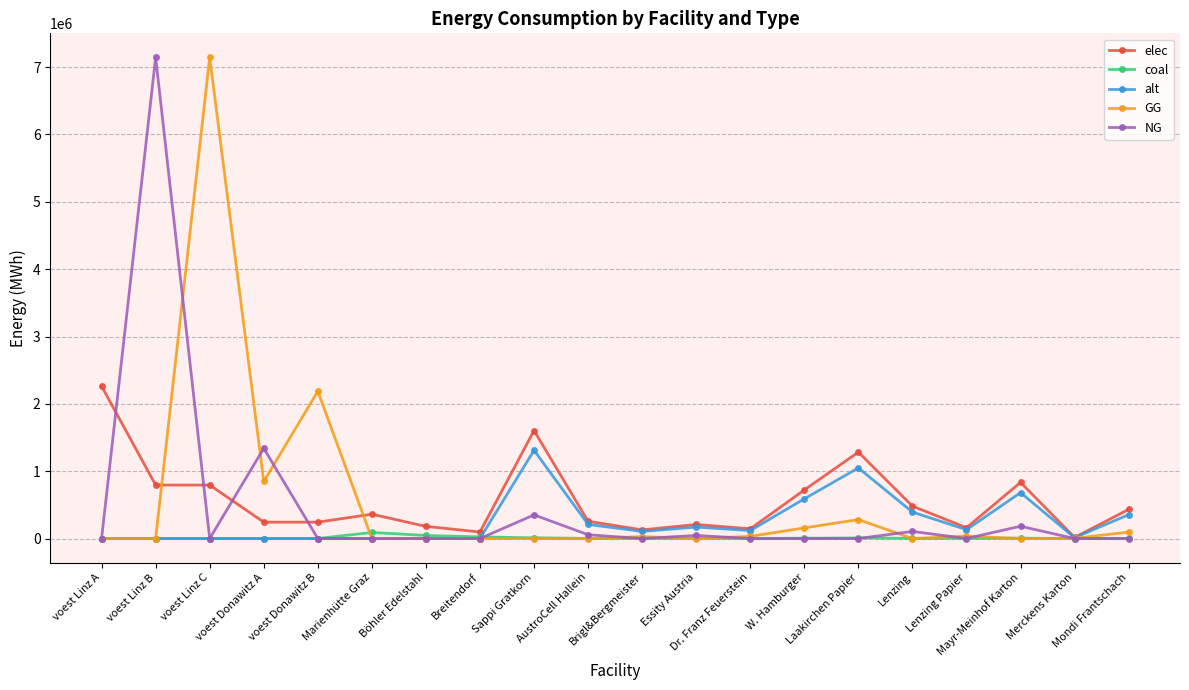

Which series ends up on top after the final intersection of elec and NG?

elec